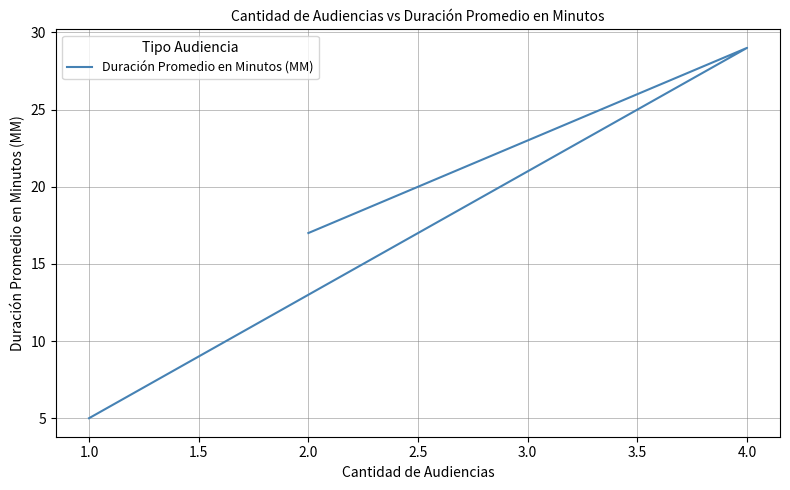

What is the sum of all values?

51